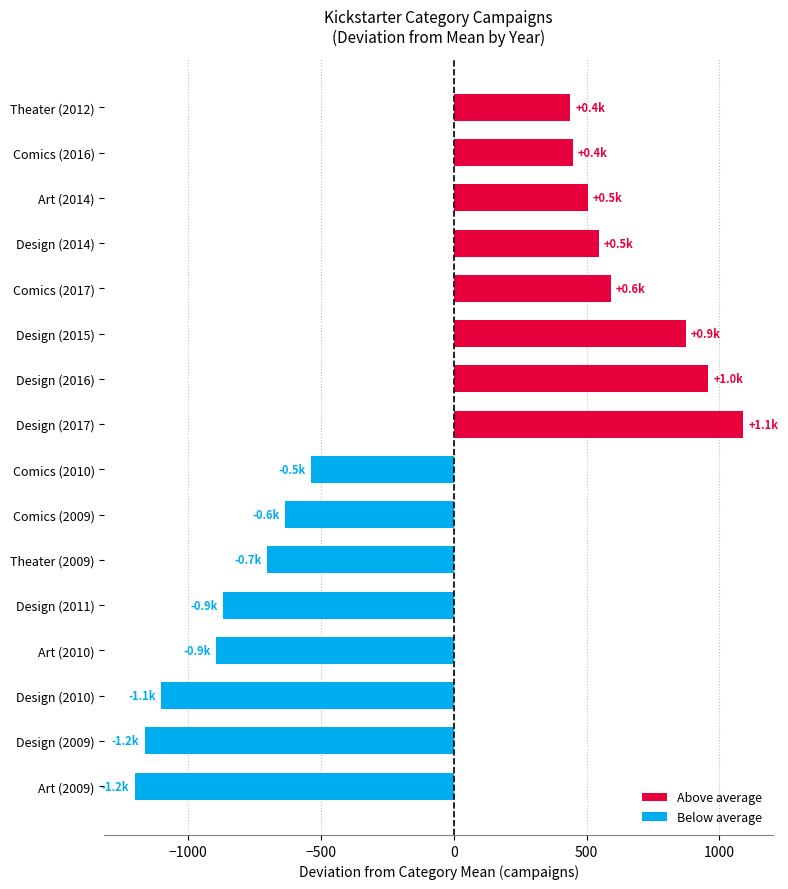

What is the smallest value displayed?

-1201.9